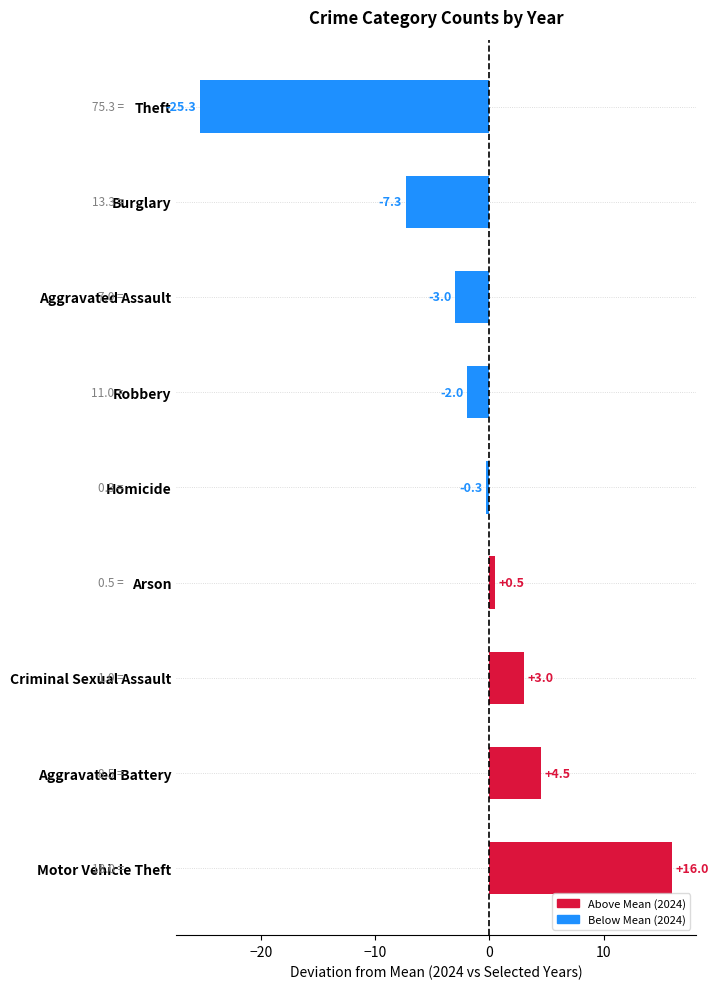

List the labels in order of value, largest first.

Motor Vehicle Theft, Aggravated Battery, Criminal Sexual Assault, Arson, Homicide, Robbery, Aggravated Assault, Burglary, Theft